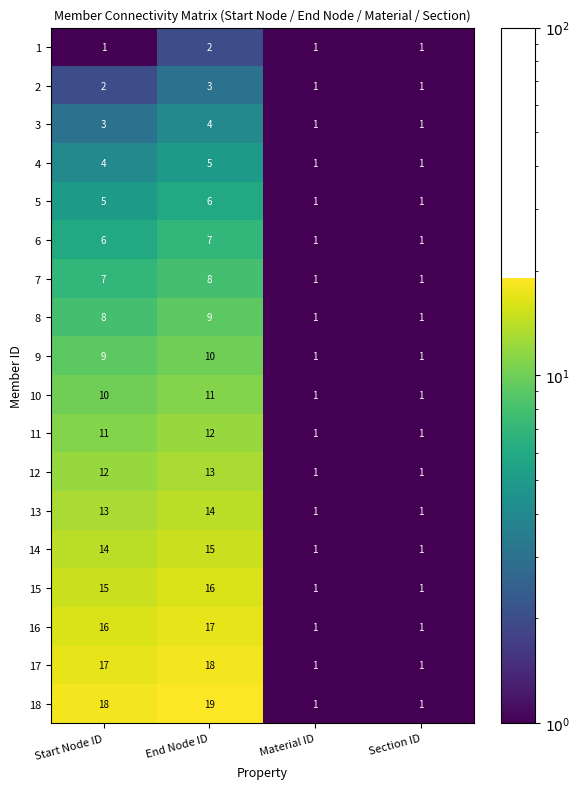

What is the highest value of the 9 series?

10